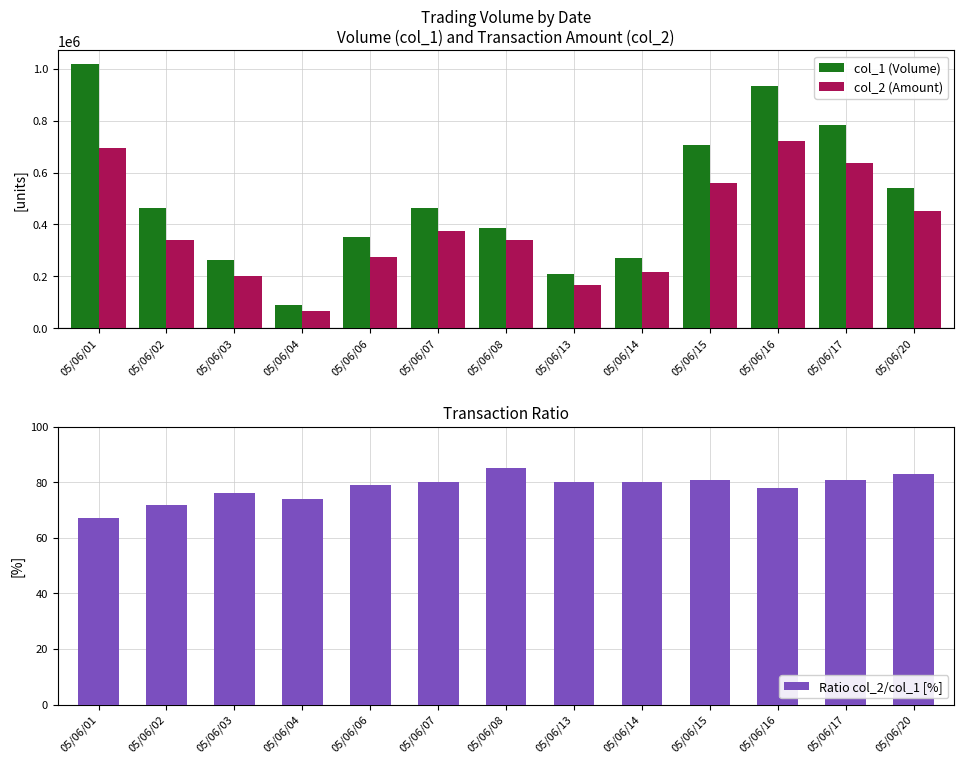

Rank the series at 05/06/03 from lowest to highest value.

Ratio col_2/col_1 [%], col_2 (Amount), col_1 (Volume)